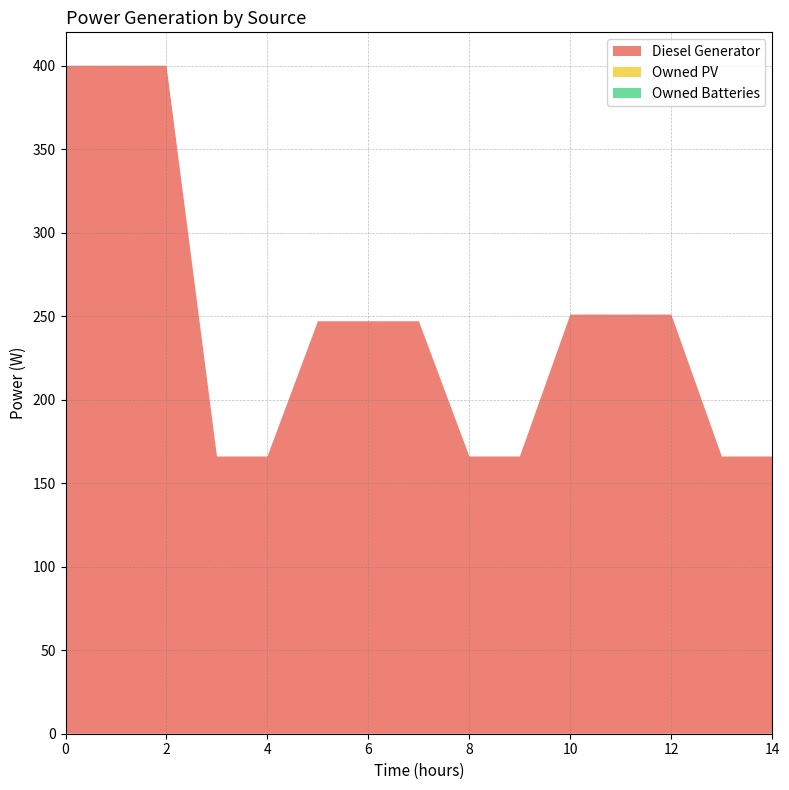

Reading right to left, what are all the values shown in this chart?

Diesel Generator: 14=166	13=166	12=251	11=251	10=251	9=166	8=166	7=247	6=247	5=247	4=166	3=166	2=400	1=400	0=400
Owned PV: 14=0	13=0	12=0	11=0	10=0	9=0	8=0	7=0	6=0	5=0	4=0	3=0	2=0	1=0	0=0
Owned Batteries: 14=0	13=0	12=0	11=0	10=0	9=0	8=0	7=0	6=0	5=0	4=0	3=0	2=0	1=0	0=0